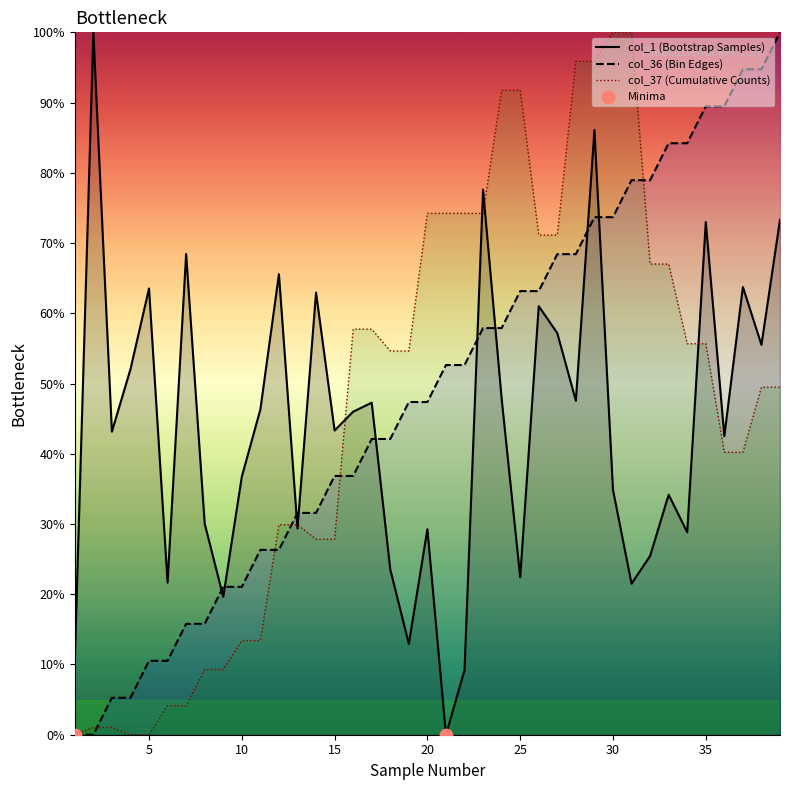

Which series reaches the minimum Y coordinate?

Sample Number